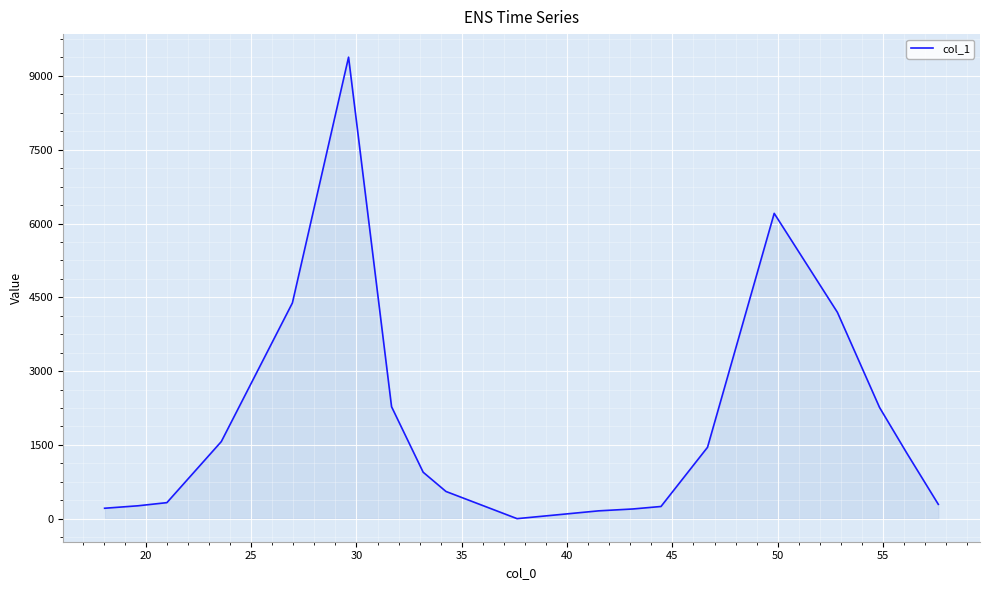

Count the number of values greater than 943.

10